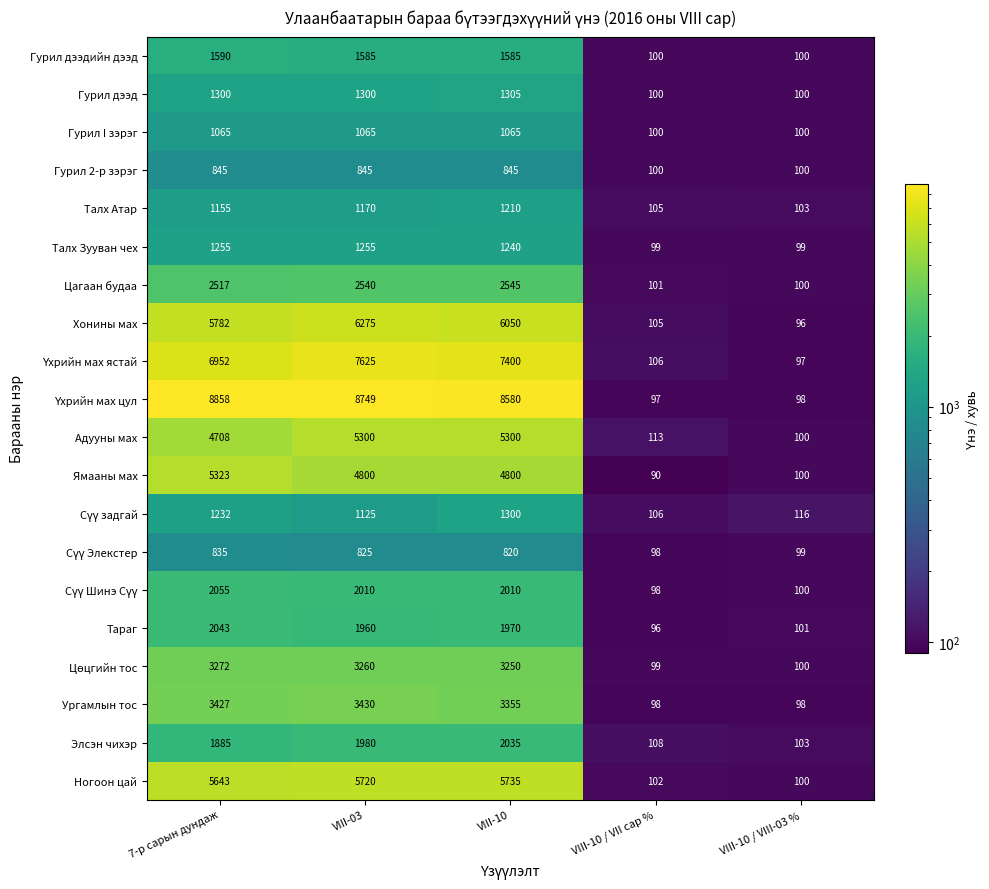

What is the average value of the Гурил I зэрэг series?

679